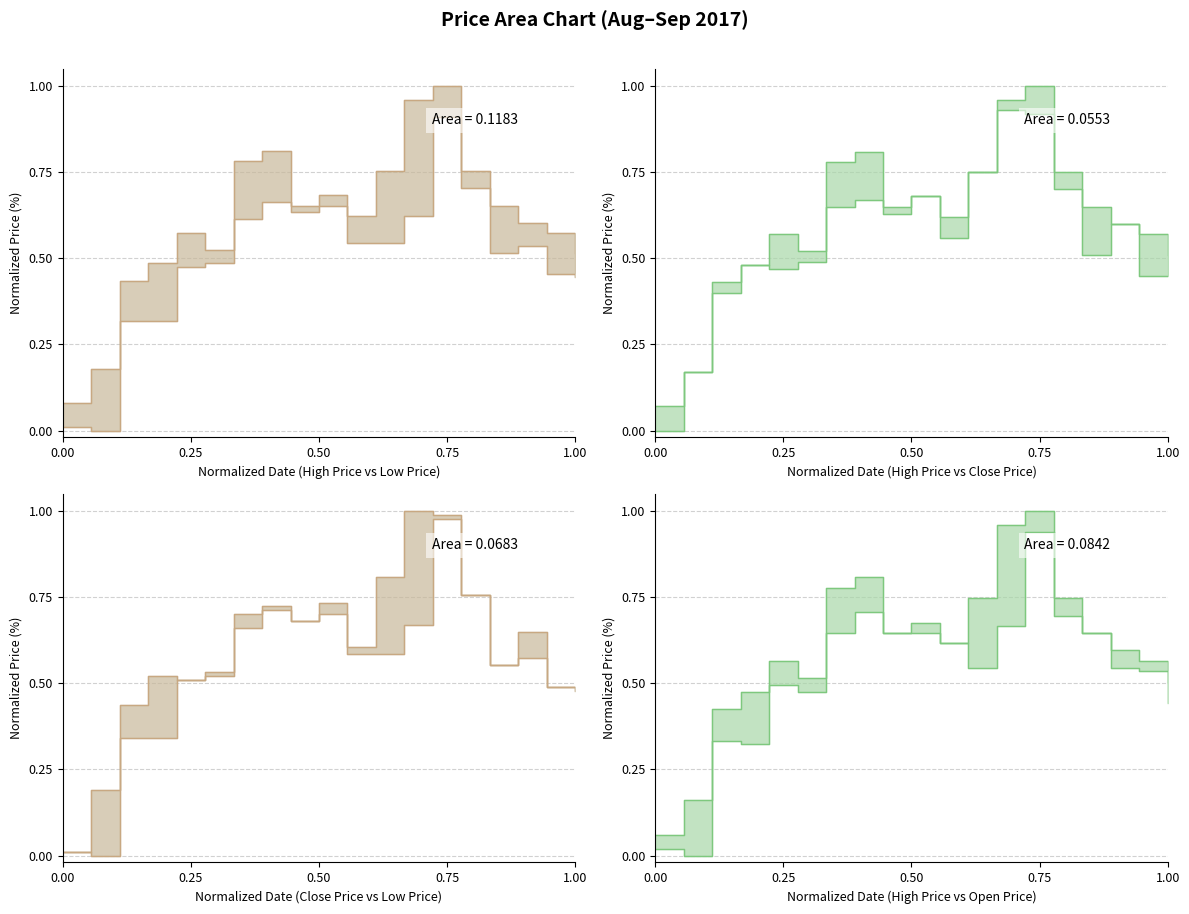

How many lines are shown in the chart?

4